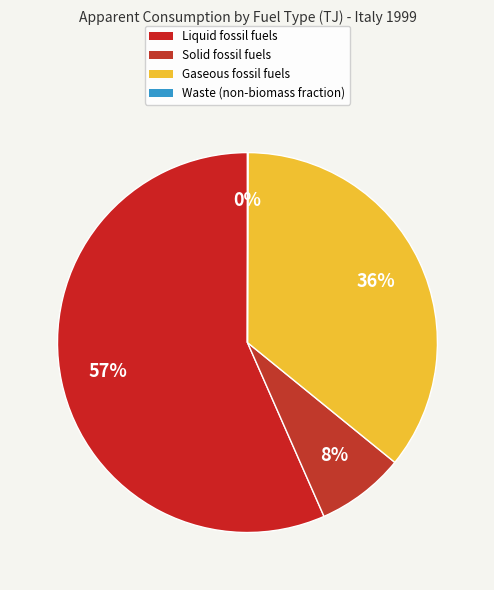

How many segments does this pie chart have?

4